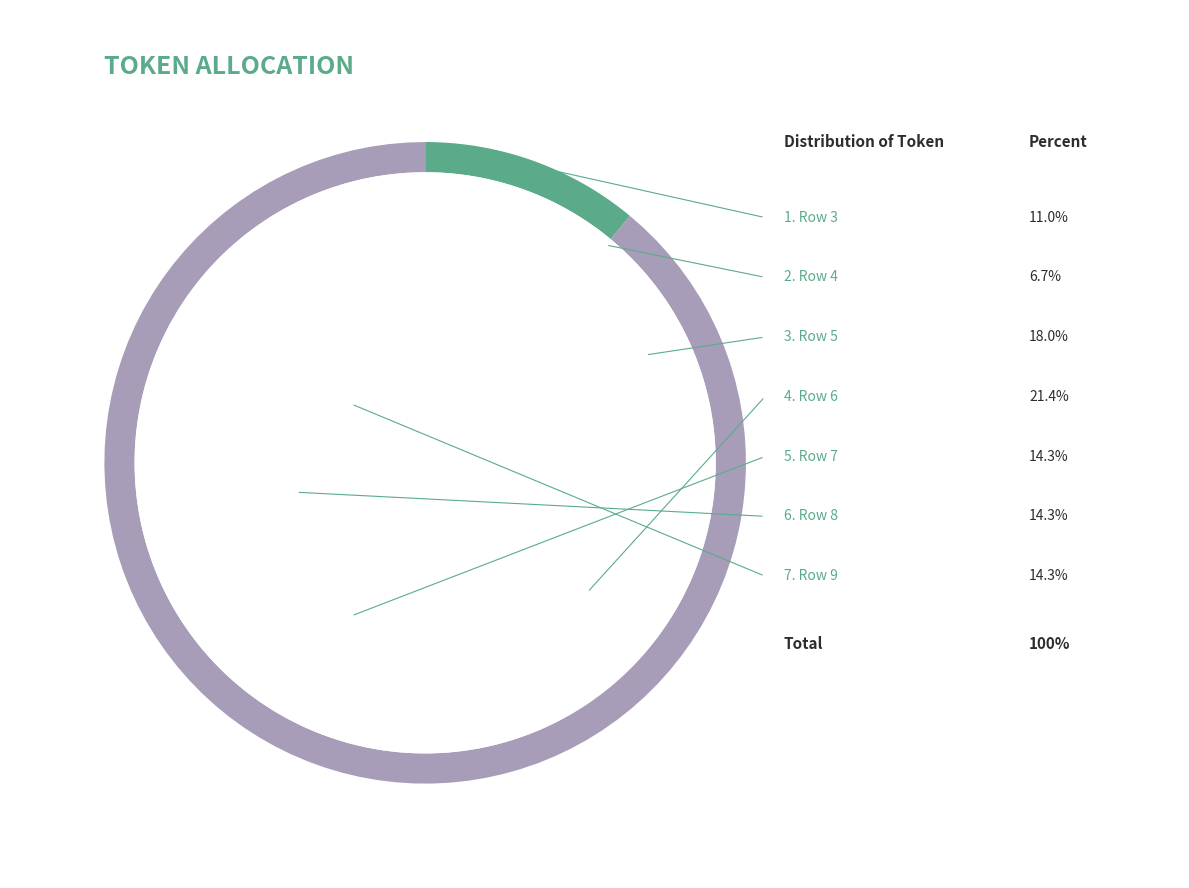

To the nearest percent, what percentage of the pie is 9?

14%